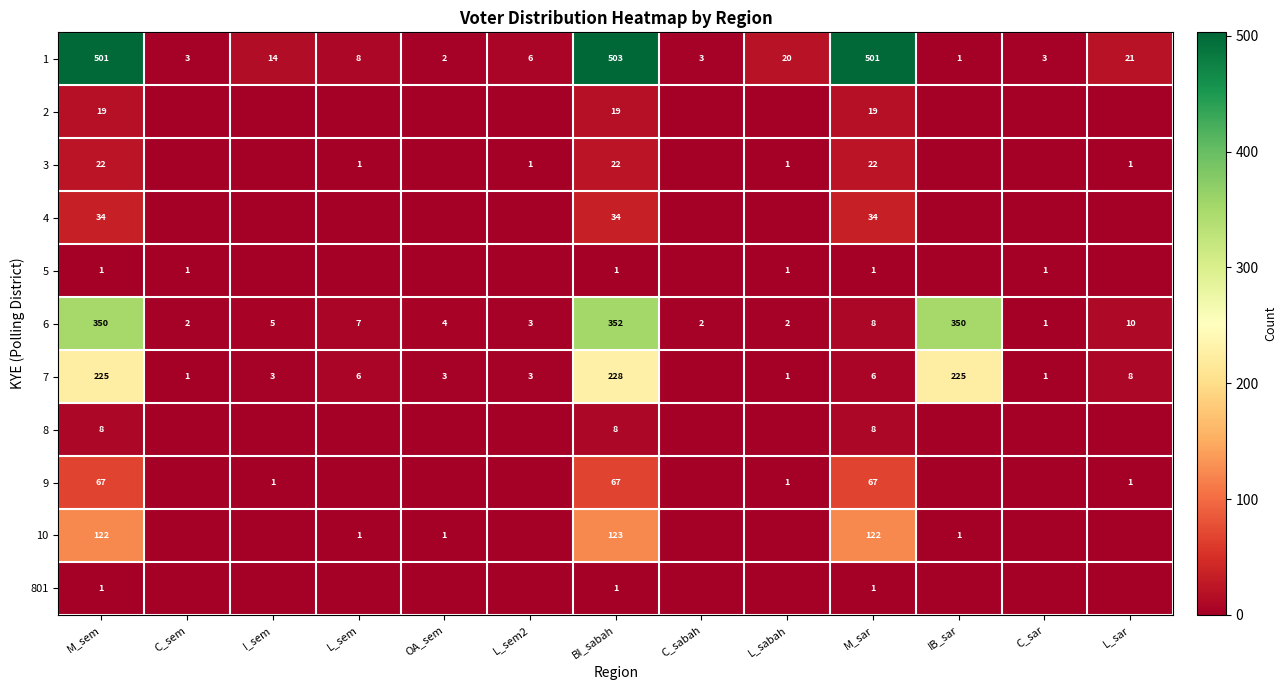

At how many categories does at least one series exceed 424?

3